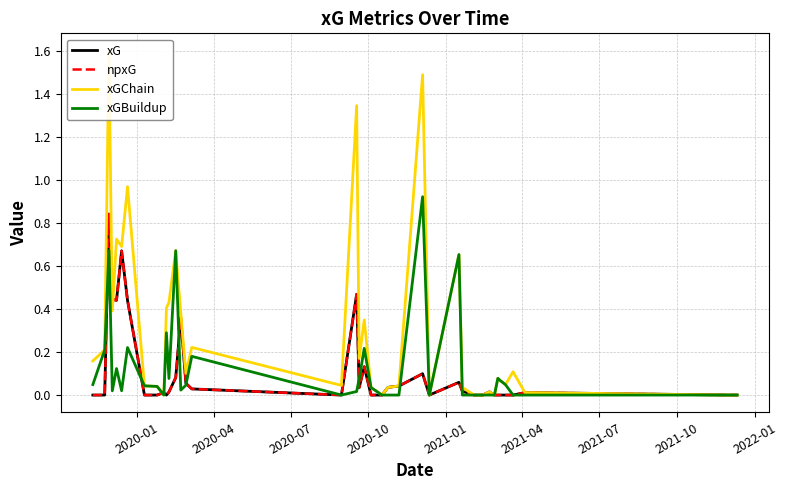

At how many categories does at least one series exceed 0?

32